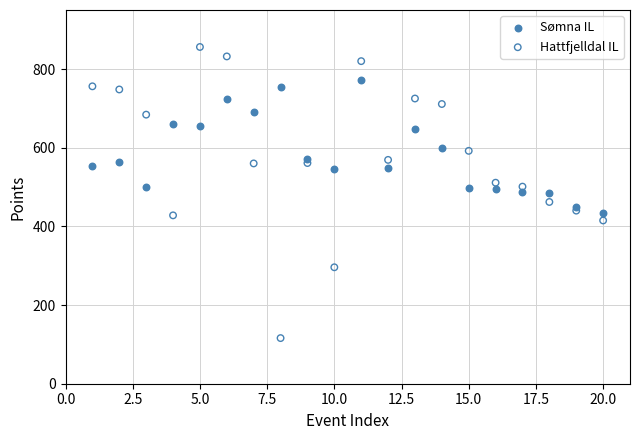

Across all data points, what is the range of Y values (max minus min)?

740